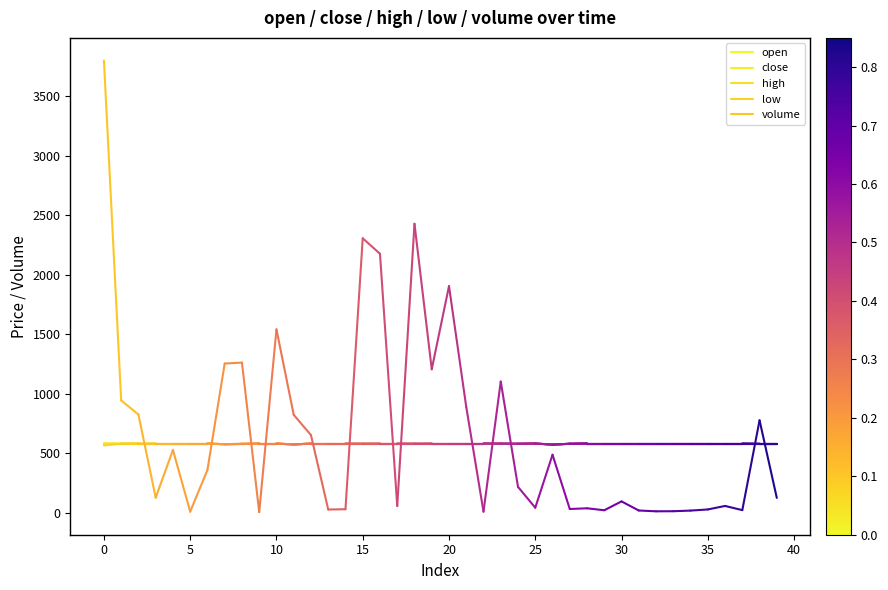

Which series has the largest total across all categories?

volume